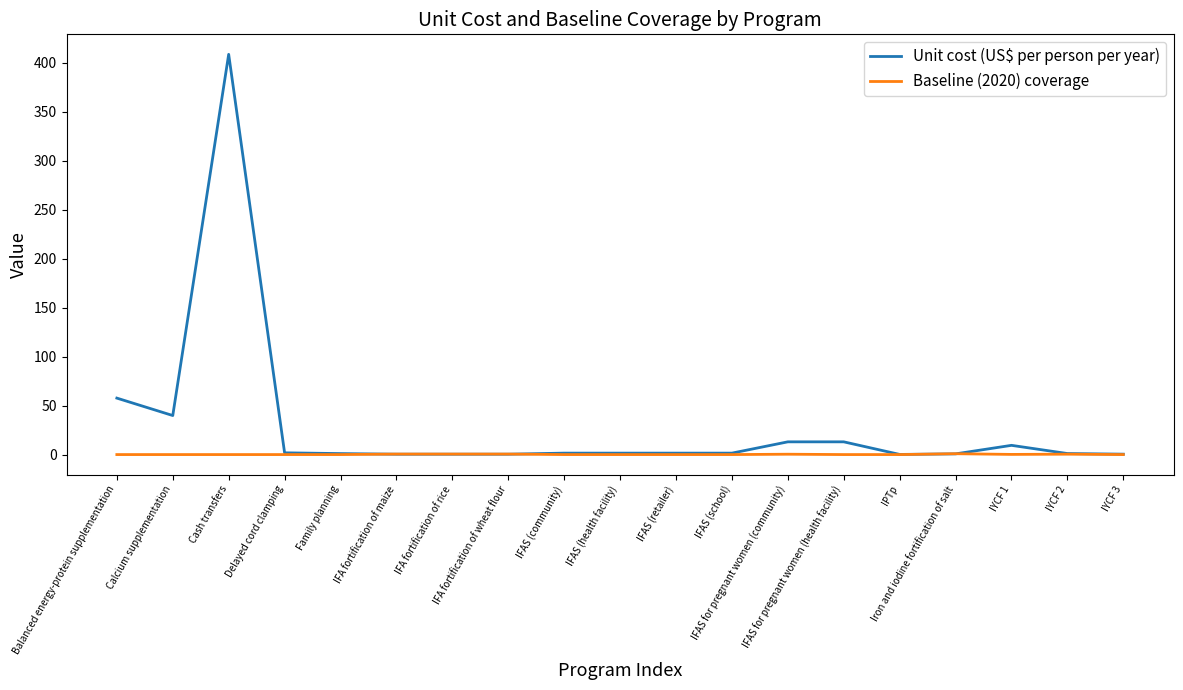

Which series has the largest total across all categories?

Unit cost (US$ per person per year)